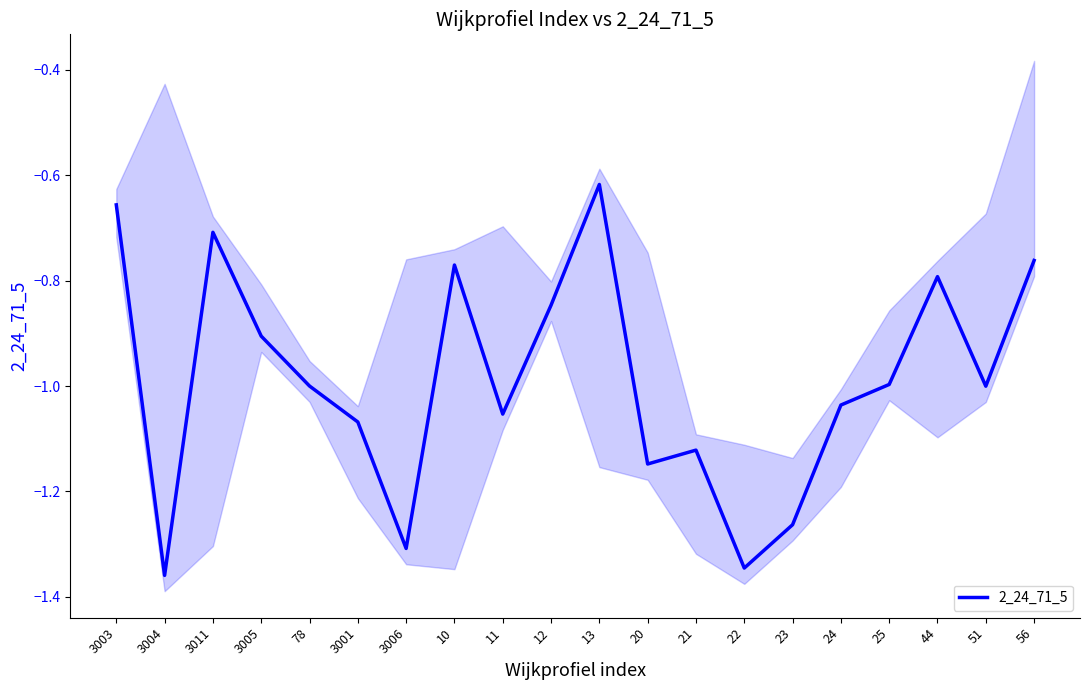

At which category does the data reach its first local peak?

3011